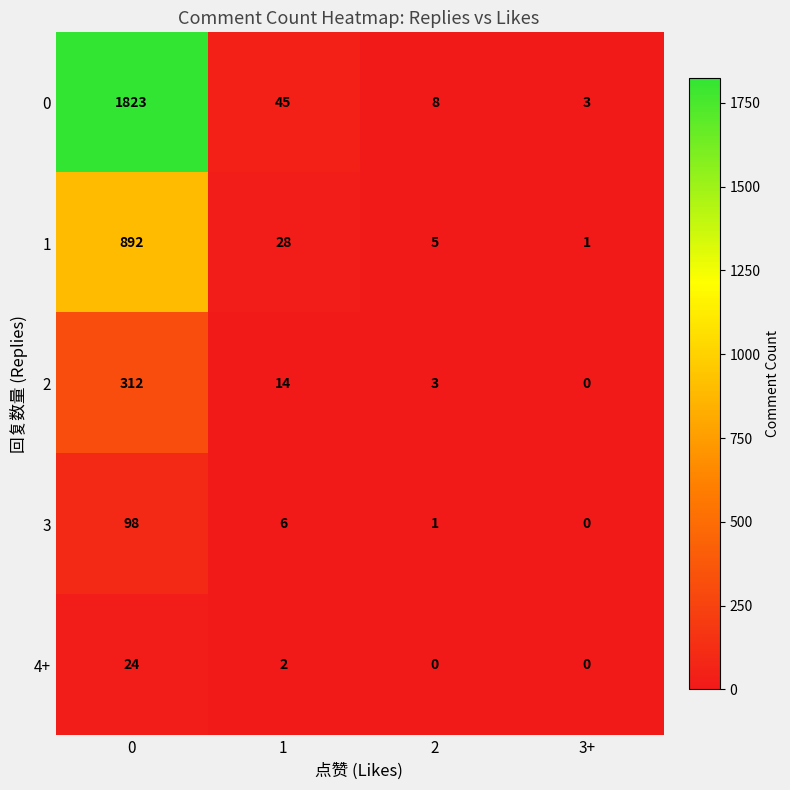

What is the maximum value shown in the chart?

1823